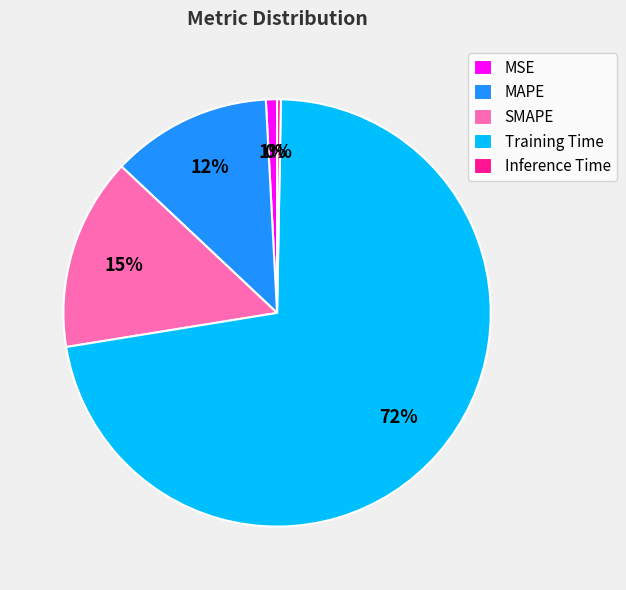

Do MAPE and Training Time together represent more than half of the pie?

Yes